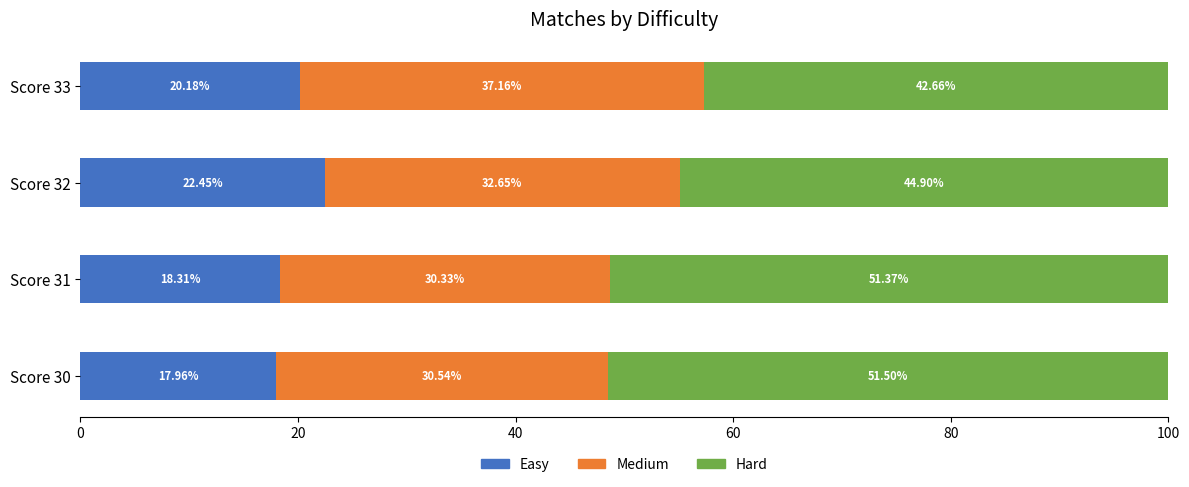

What is the total value across all series at Score 31?

100.0